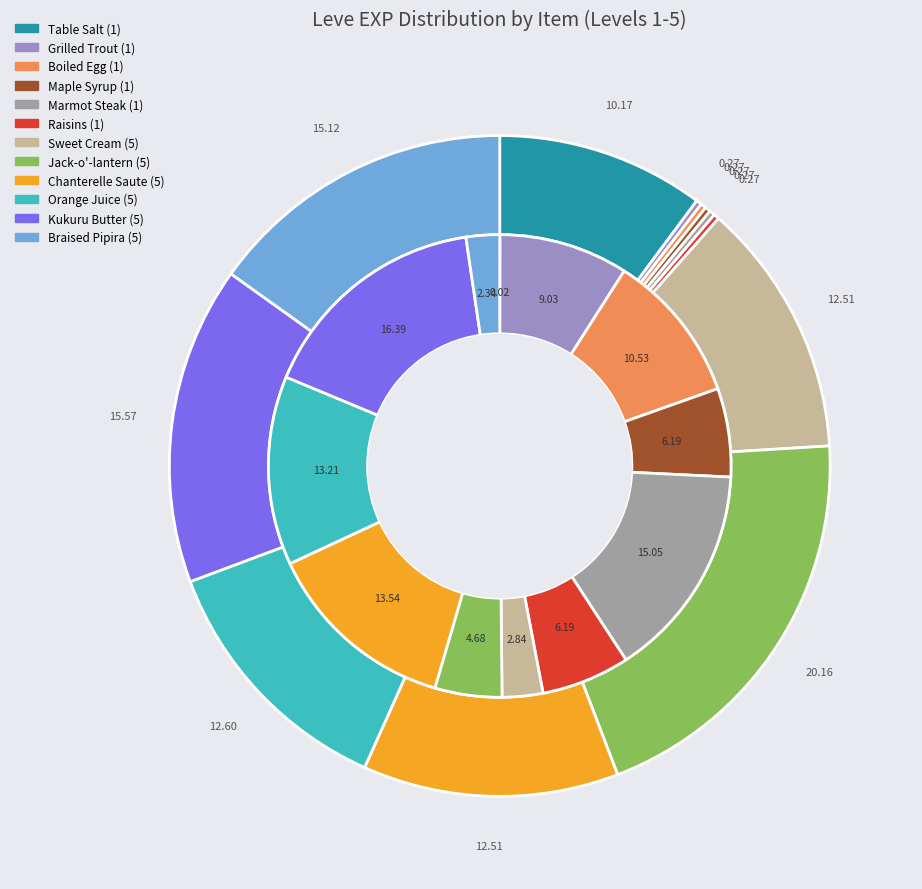

To the nearest percent, what is the combined percentage of Maple Syrup (1) and Kukuru Butter (5)?

23%